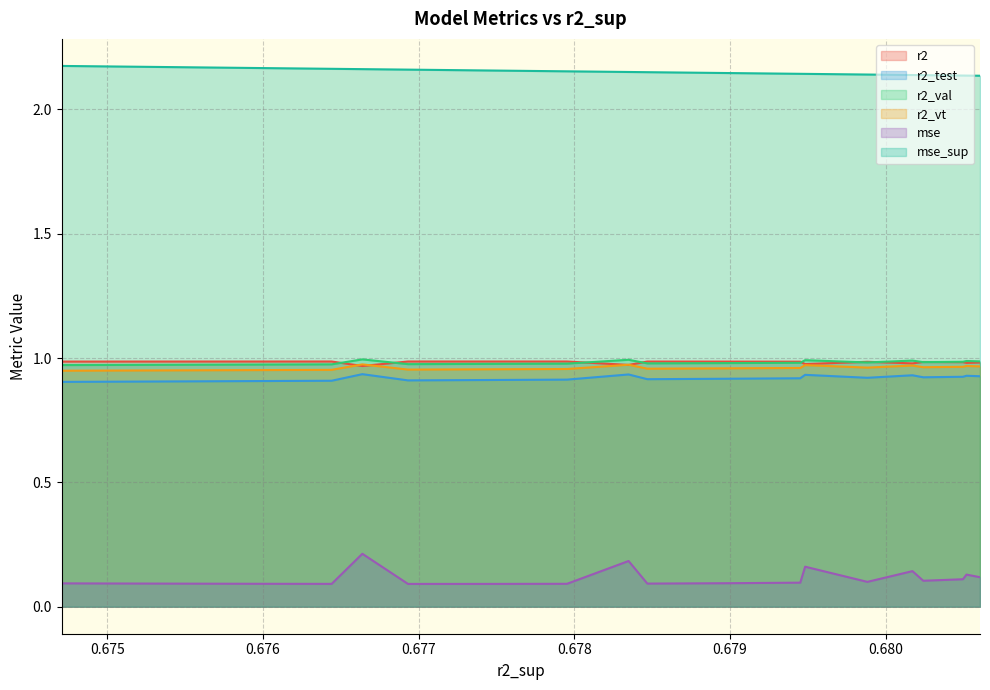

What is the difference between the highest and lowest values at 0.6779533884003622?

2.1